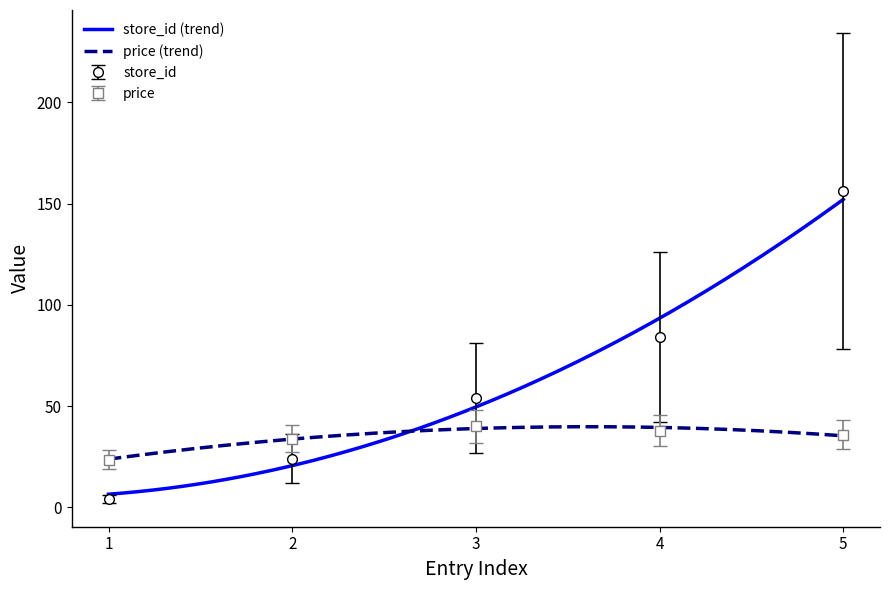

What is the value of the store_id point at the 5th from the left?

156.0